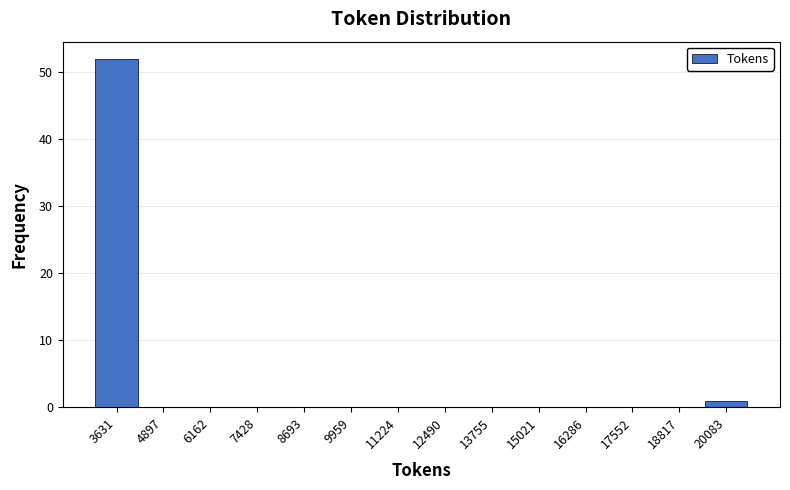

Over which range of the x-axis is the bar tallest?

3000 to 4200